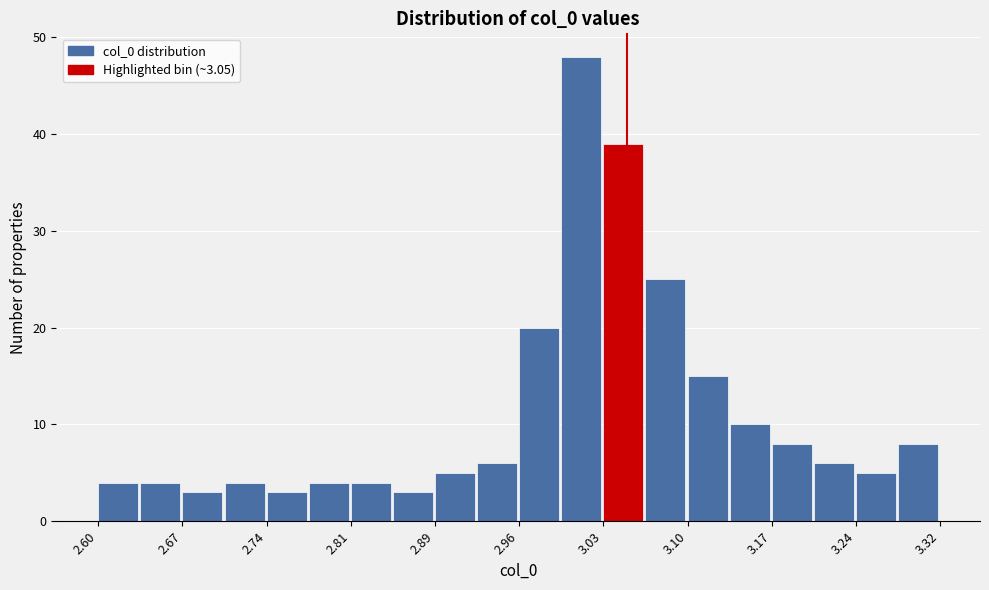

Read against the x-axis, roughly where is the centre of the tallest bar?

3.01